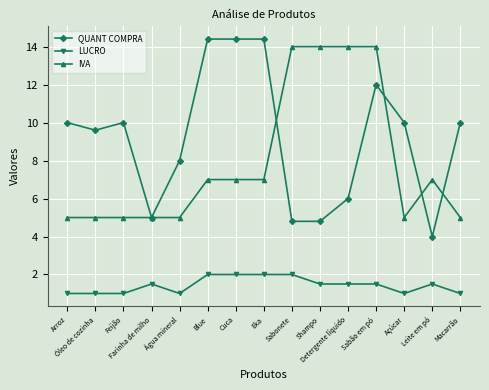

Which series has the widest spread of values?

QUANT COMPRA